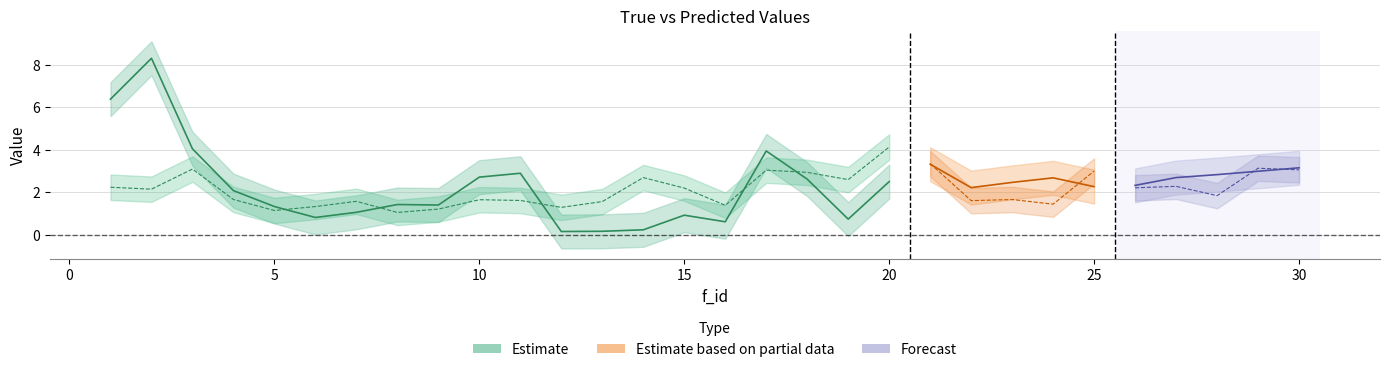

What is the difference between the highest and lowest values at 30?

0.1